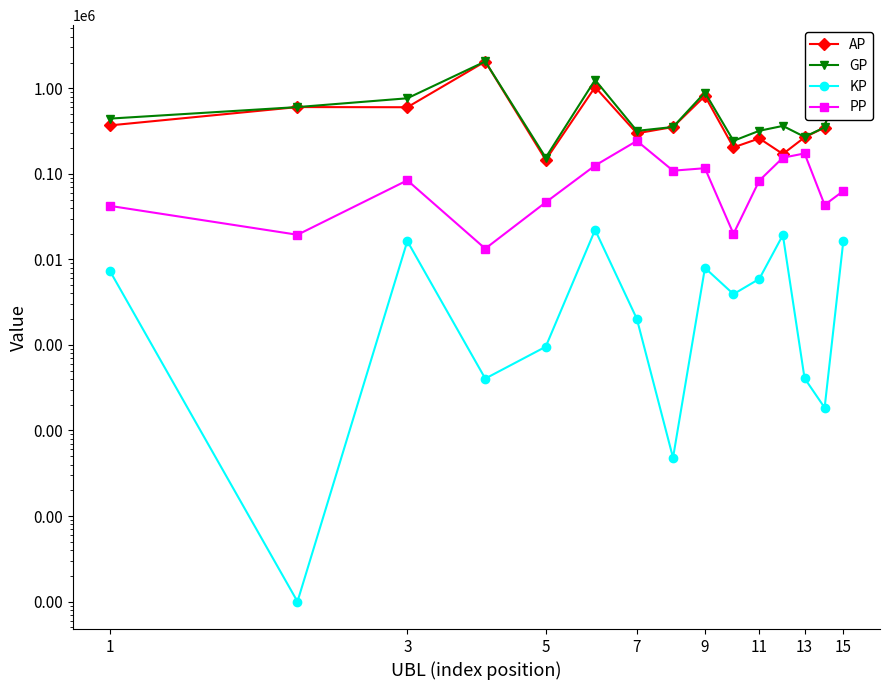

What are all the series names shown in the legend?

AP, GP, KP, PP